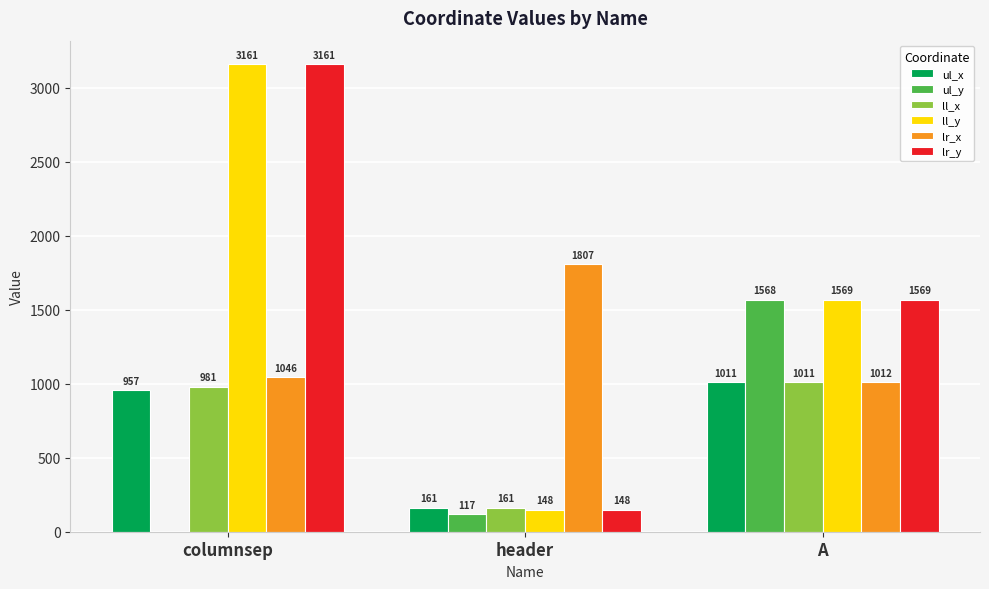

At which category is the sum across all series the highest?

columnsep